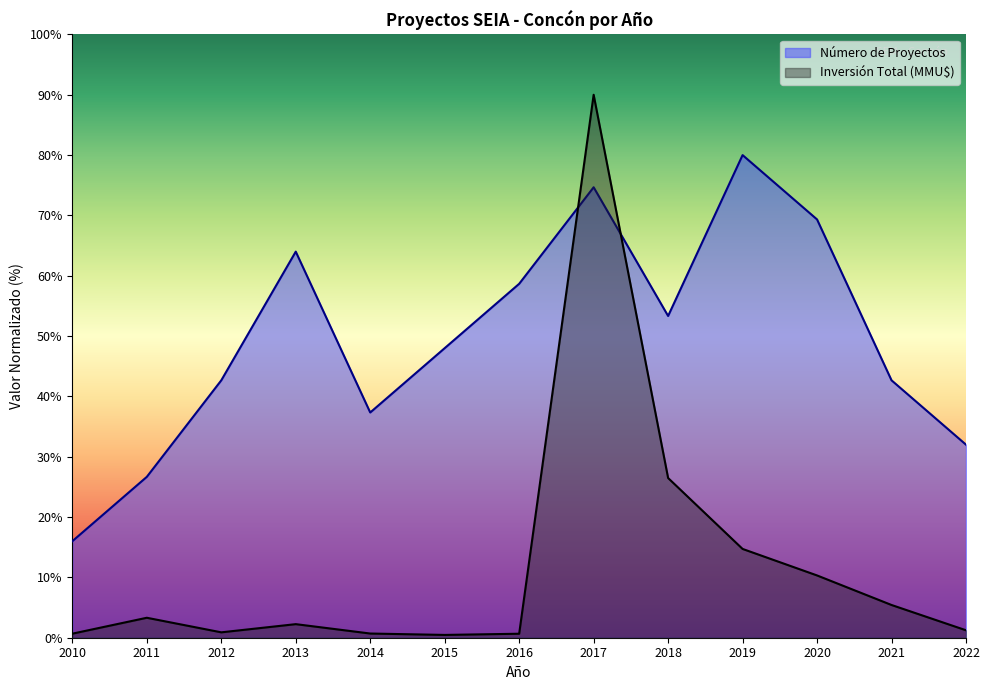

The Inversión Total (MMU$) series shows 26.5 at 2018. True or false?

True